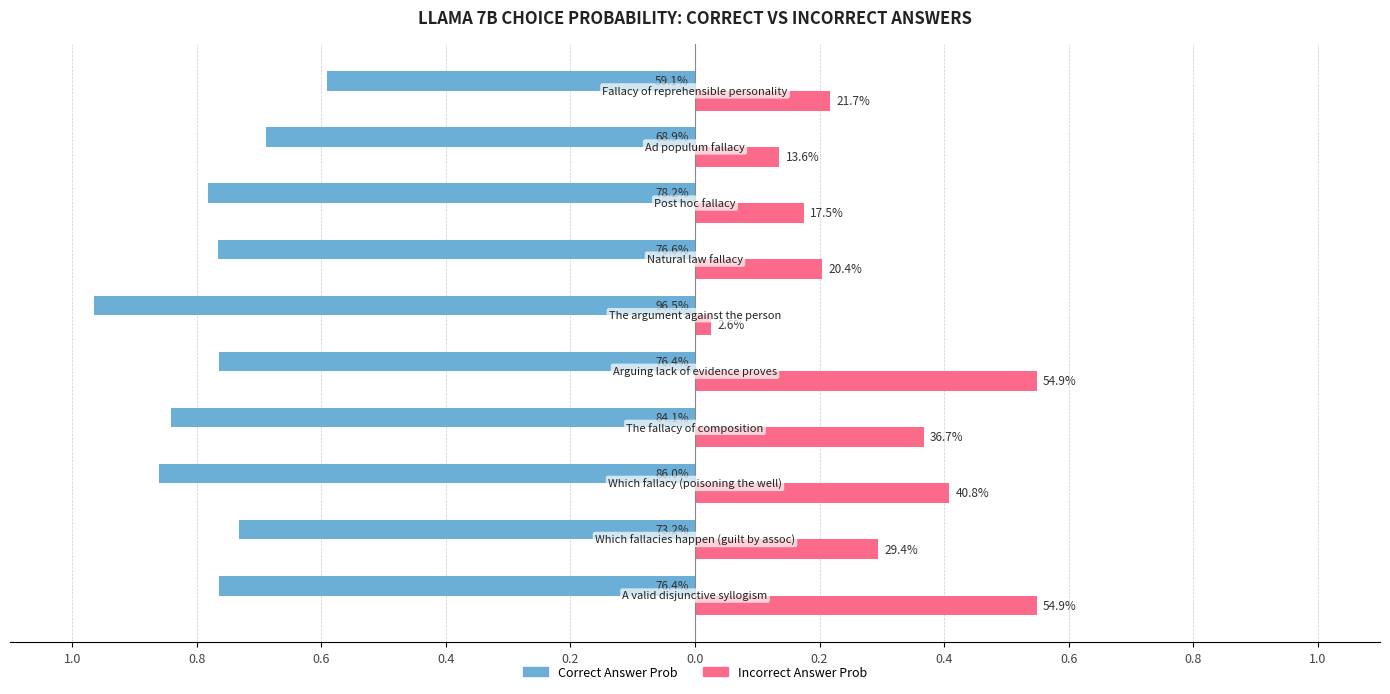

What are all the series names shown in the legend?

Correct Answer Prob, Incorrect Answer Prob